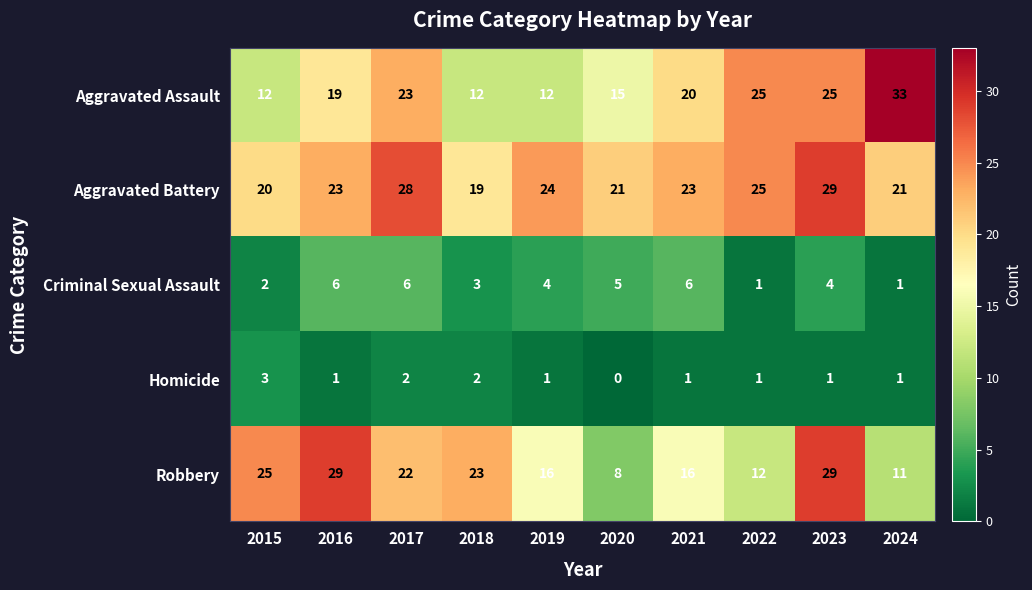

How many data points in Homicide are less than 1?

1